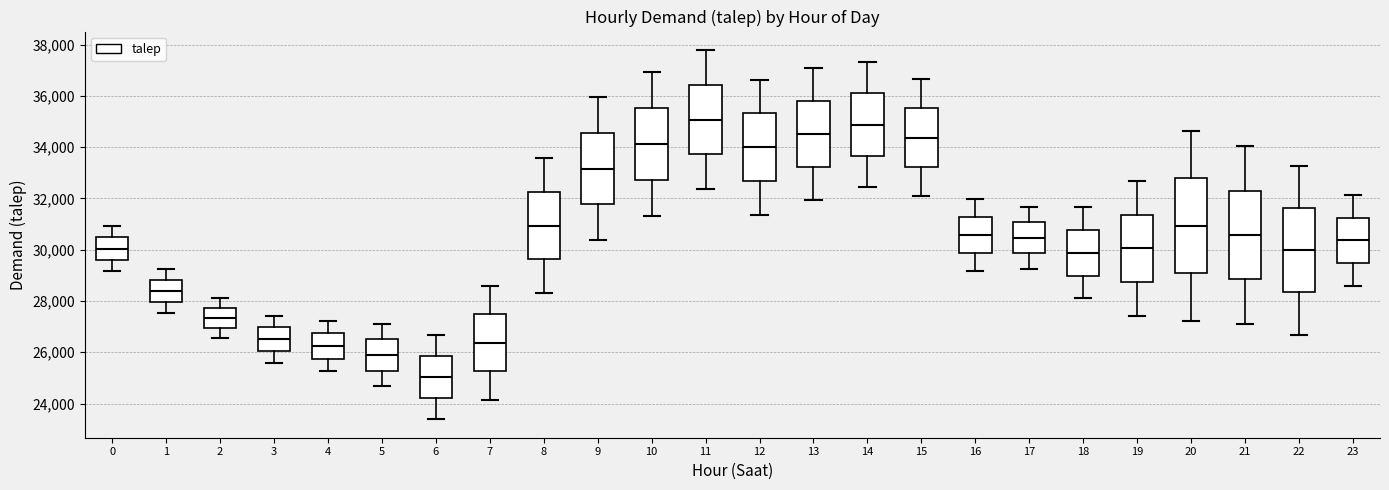

Reading left to right, read every box against the y-axis: the position of its median line, the range the box covers, and the ends of its whiskers. The values are not printed on the chart, so give them approximately, as read against the axis.

0: median 30000, box 29600 to 30400, whiskers 29200 to 31000
1: median 28400, box 28000 to 28800, whiskers 27600 to 29200
2: median 27400, box 27000 to 27800, whiskers 26600 to 28200
3: median 26600, box 26000 to 27000, whiskers 25600 to 27400
4: median 26200, box 25800 to 26800, whiskers 25200 to 27200
5: median 25800, box 25200 to 26600, whiskers 24600 to 27200
6: median 25000, box 24200 to 25800, whiskers 23400 to 26600
7: median 26400, box 25200 to 27400, whiskers 24200 to 28600
8: median 31000, box 29600 to 32200, whiskers 28400 to 33600
9: median 33200, box 31800 to 34600, whiskers 30400 to 36000
10: median 34200, box 32800 to 35600, whiskers 31400 to 37000
11: median 35000, box 33800 to 36400, whiskers 32400 to 37800
12: median 34000, box 32600 to 35400, whiskers 31400 to 36600
13: median 34400, box 33200 to 35800, whiskers 32000 to 37000
14: median 34800, box 33600 to 36200, whiskers 32400 to 37400
15: median 34400, box 33200 to 35600, whiskers 32000 to 36600
16: median 30600, box 29800 to 31200, whiskers 29200 to 32000
17: median 30400, box 29800 to 31000, whiskers 29200 to 31600
18: median 29800, box 29000 to 30800, whiskers 28200 to 31600
19: median 30000, box 28800 to 31400, whiskers 27400 to 32600
20: median 31000, box 29000 to 32800, whiskers 27200 to 34600
21: median 30600, box 28800 to 32400, whiskers 27200 to 34000
22: median 30000, box 28400 to 31600, whiskers 26600 to 33200
23: median 30400, box 29400 to 31200, whiskers 28600 to 32200